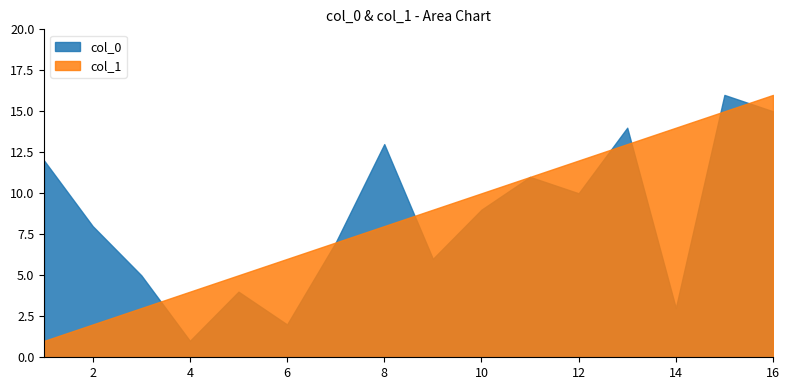

What is the total value across all series at 14?

17